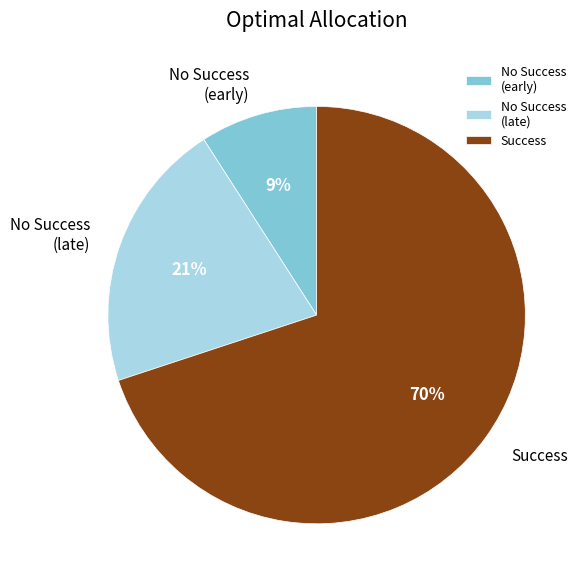

Which has a higher value, No Success (early) or No Success (late)?

No Success (late)